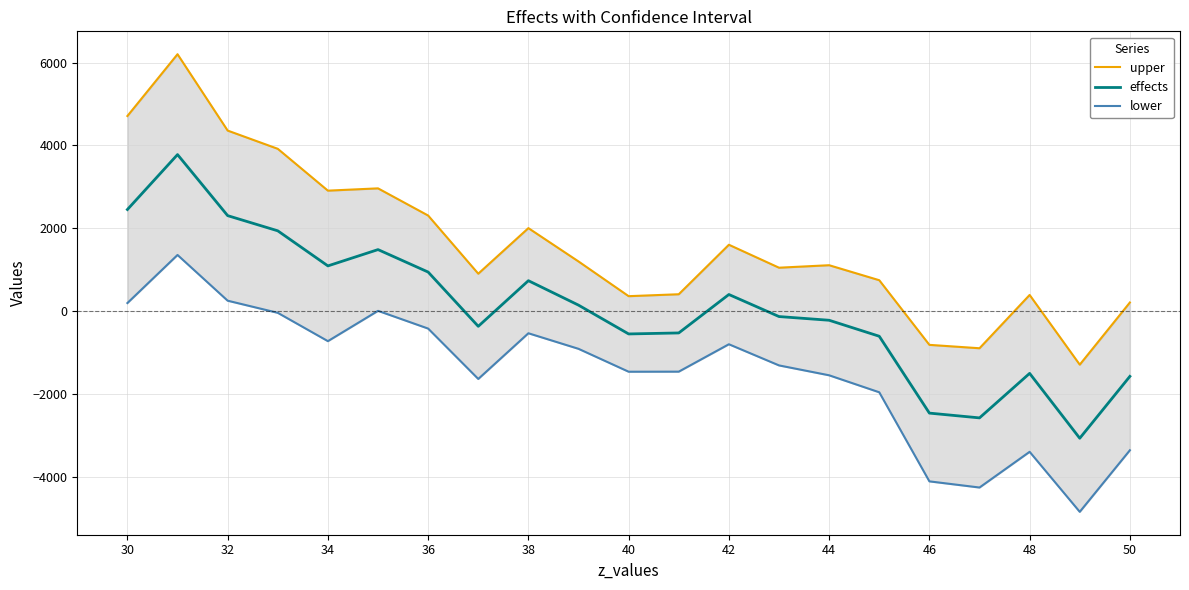

How many lines are shown in the chart?

3